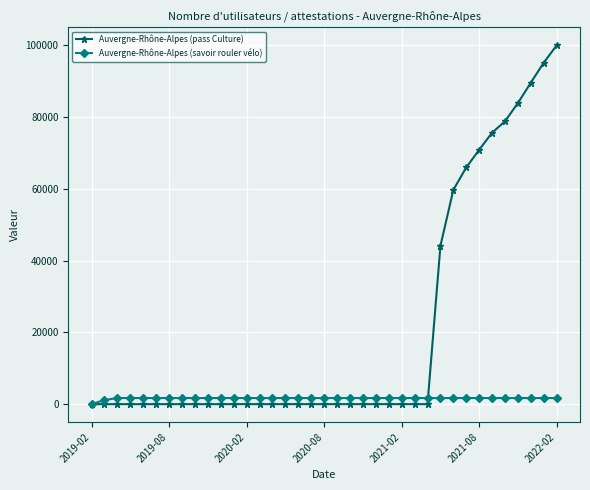

At how many categories does at least one series exceed 58366?

9